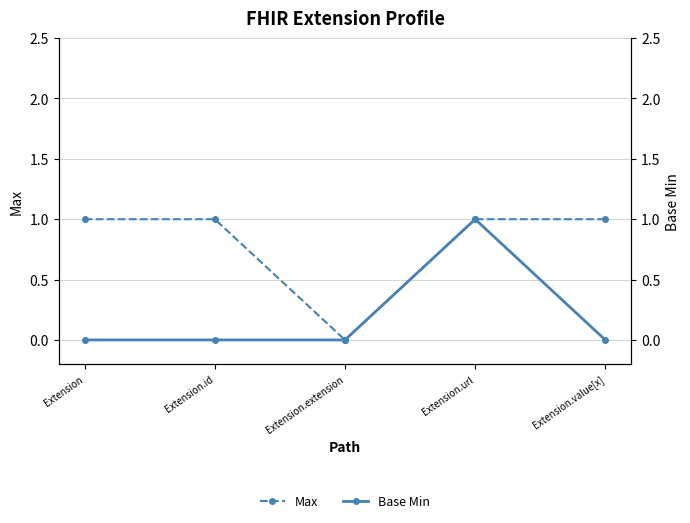

Rank the categories by Base Min value from highest to lowest.

Extension.url, Extension, Extension.id, Extension.extension, Extension.value[x]